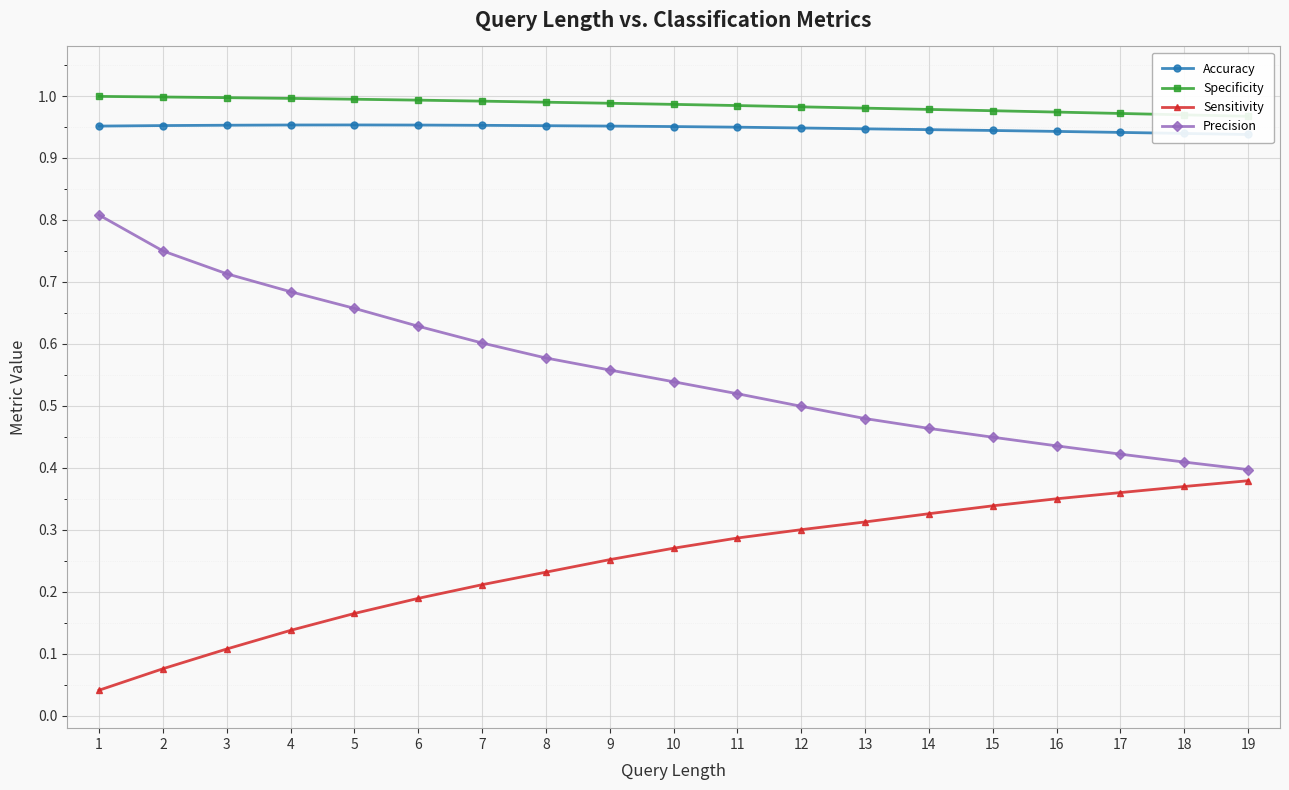

What is the spread (max minus min) of values at 12?

0.7